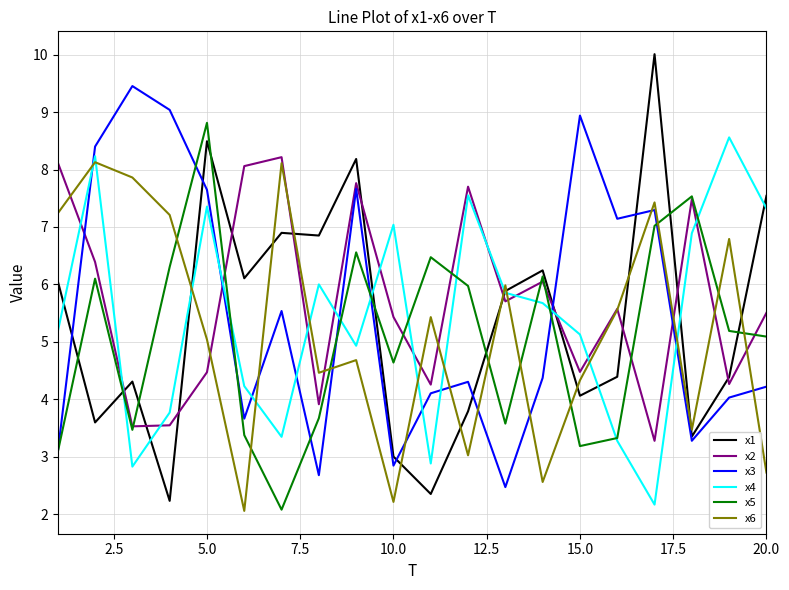

What is the lowest value of the x4 series?

2.2